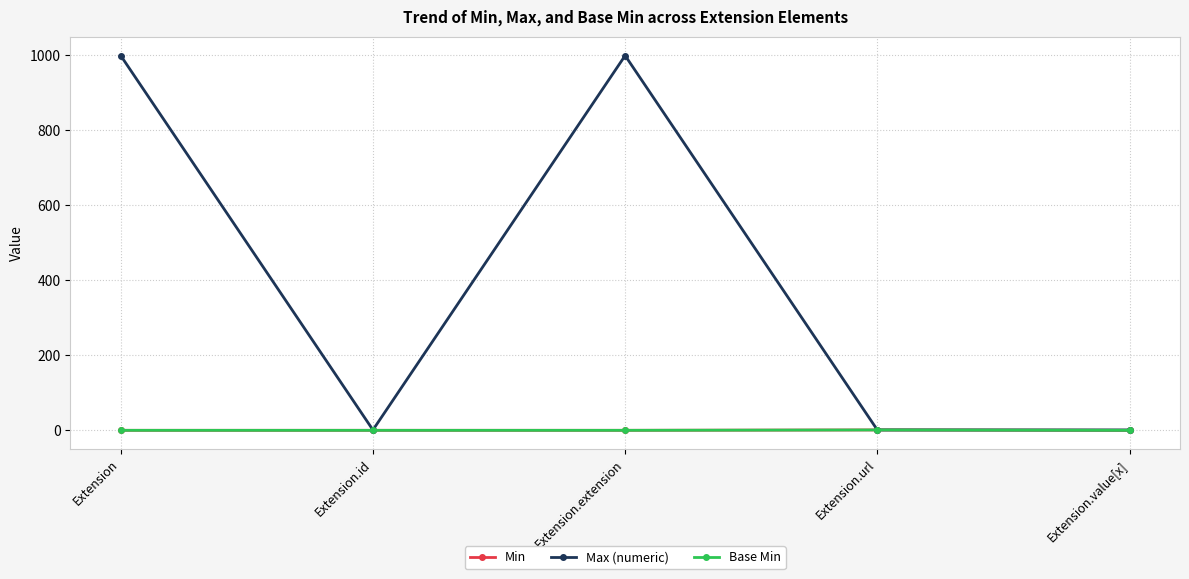

Is the value of Min at Extension.value[x] greater than the value of Base Min at Extension.extension?

No